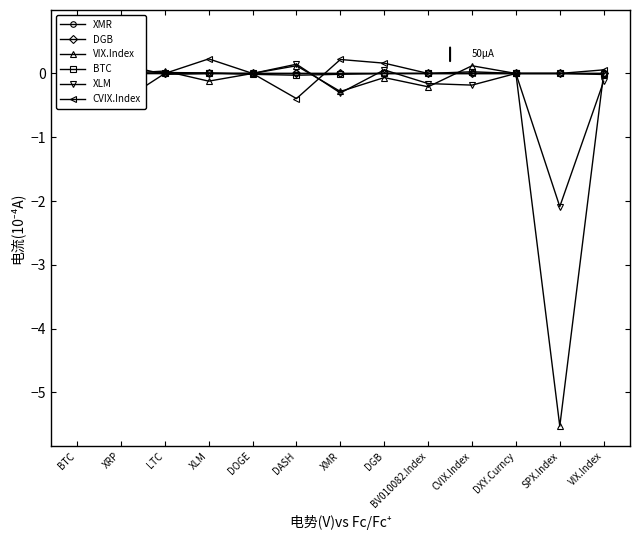

Does the chart have visible grid lines?

No